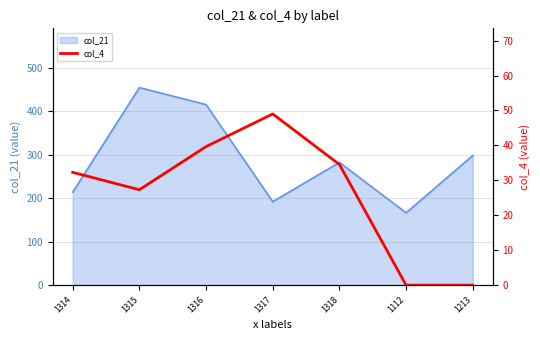

Which has a higher value, 1318 or 1316?

1316